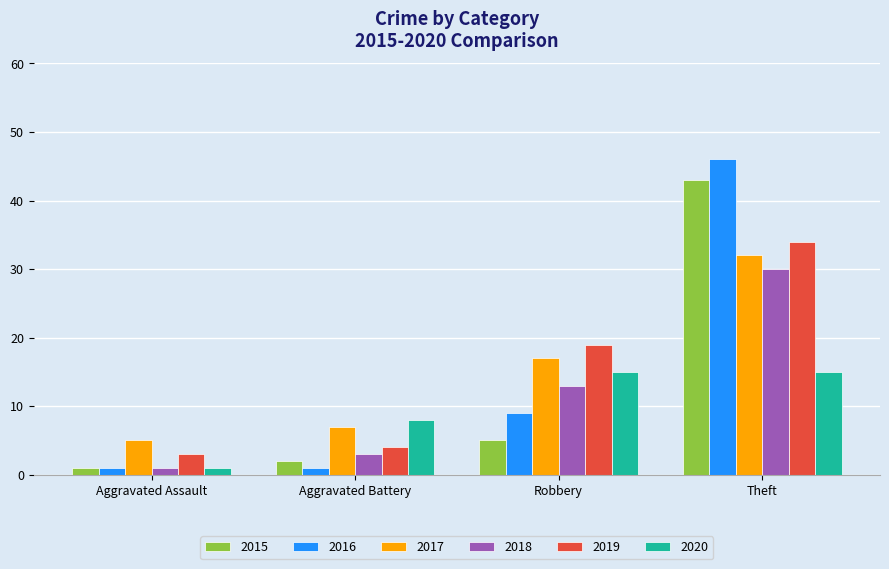

What is the difference between the second highest and minimum values in the 2015 series?

4